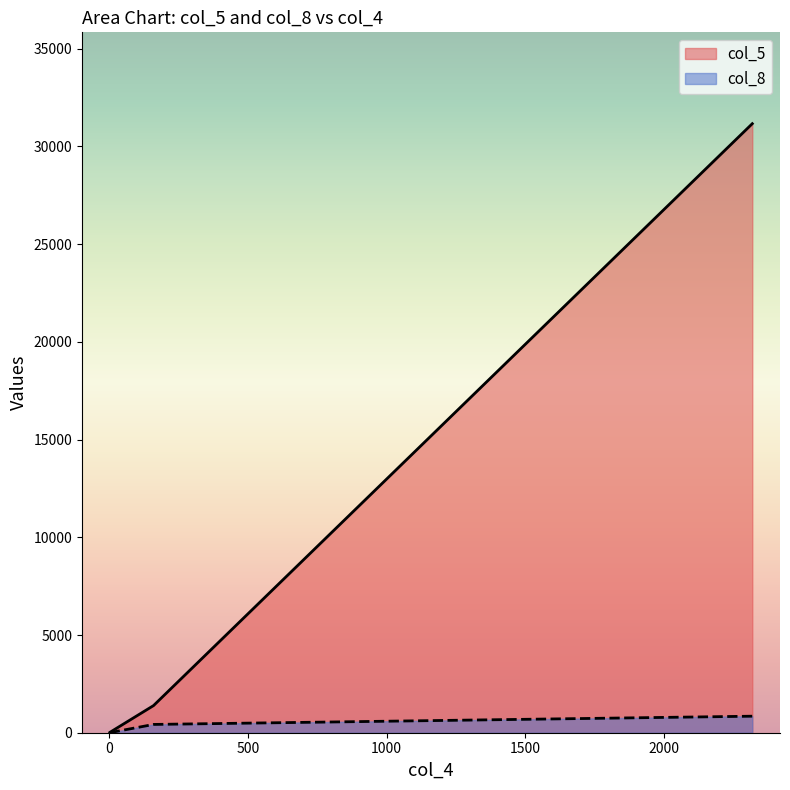

At how many categories does at least one series exceed 13639?

1